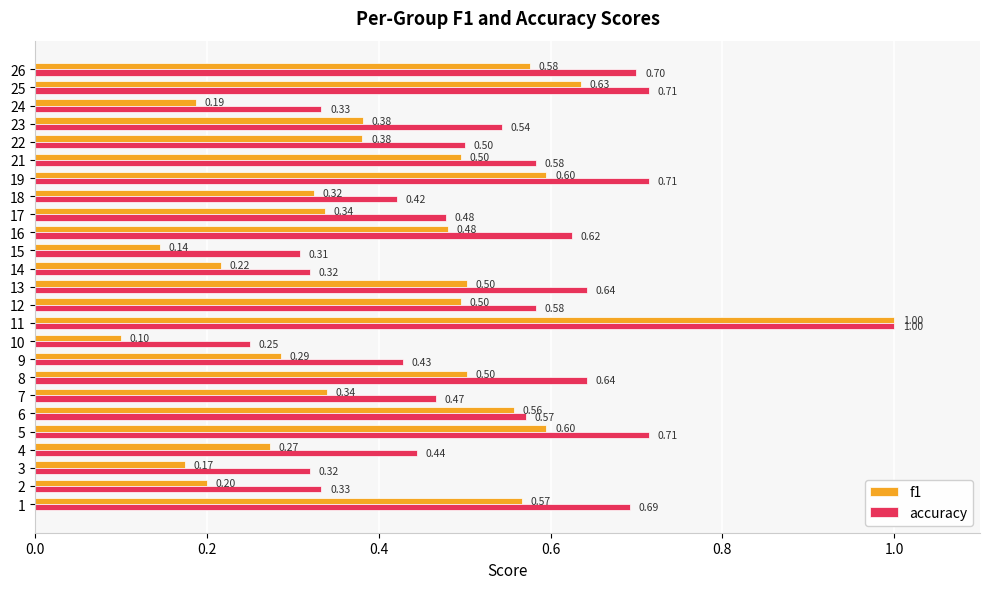

How many series are shown in this chart?

2